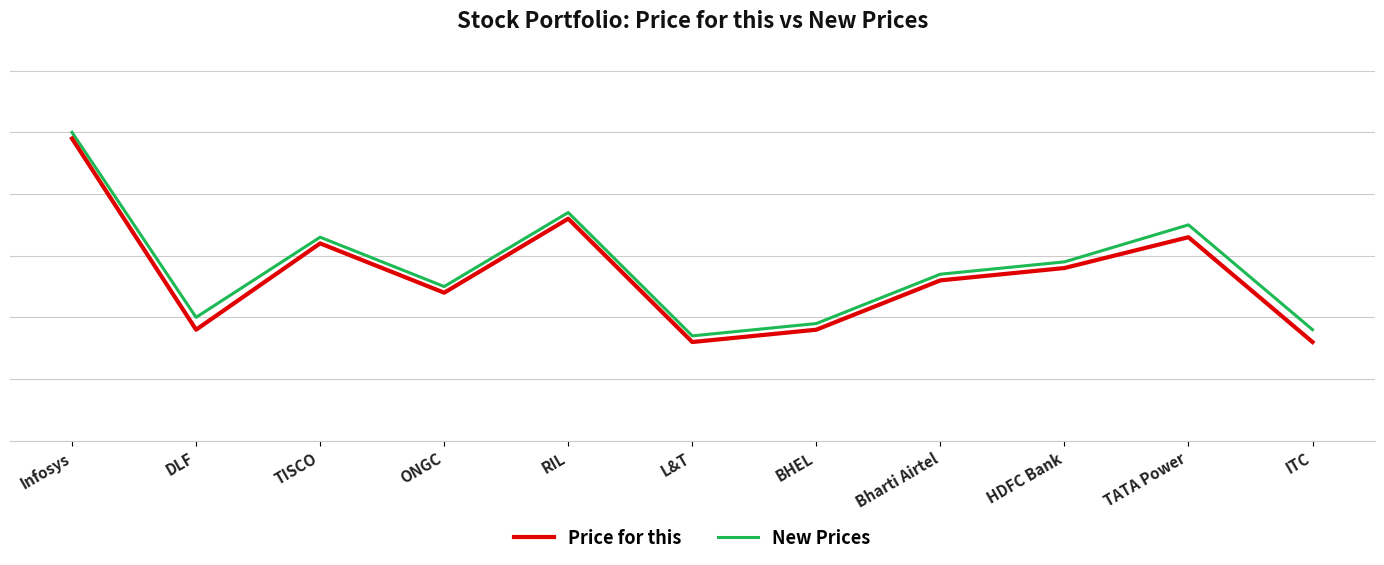

What is the minimum value for New Prices?

85